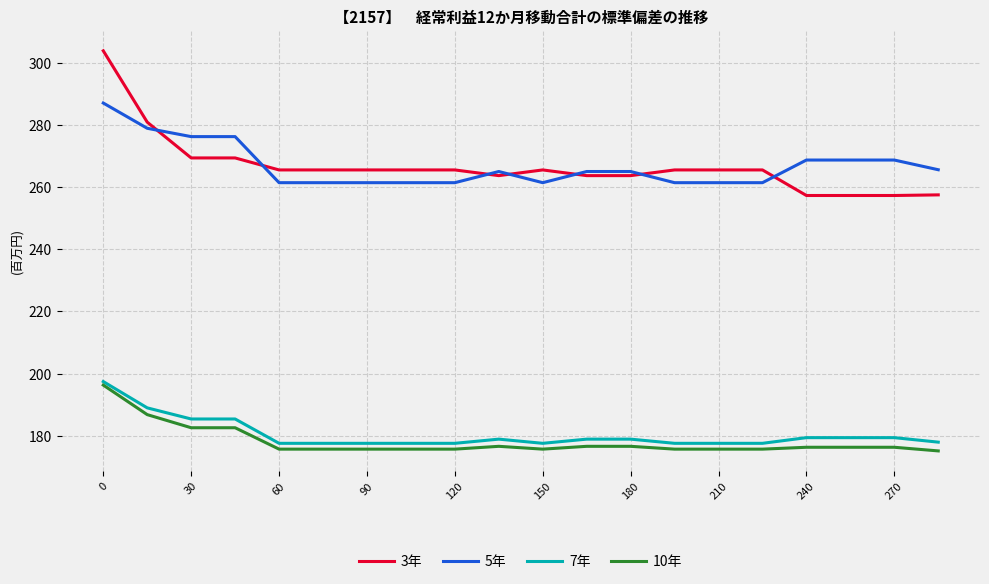

Which series has the largest range (max minus min)?

3年